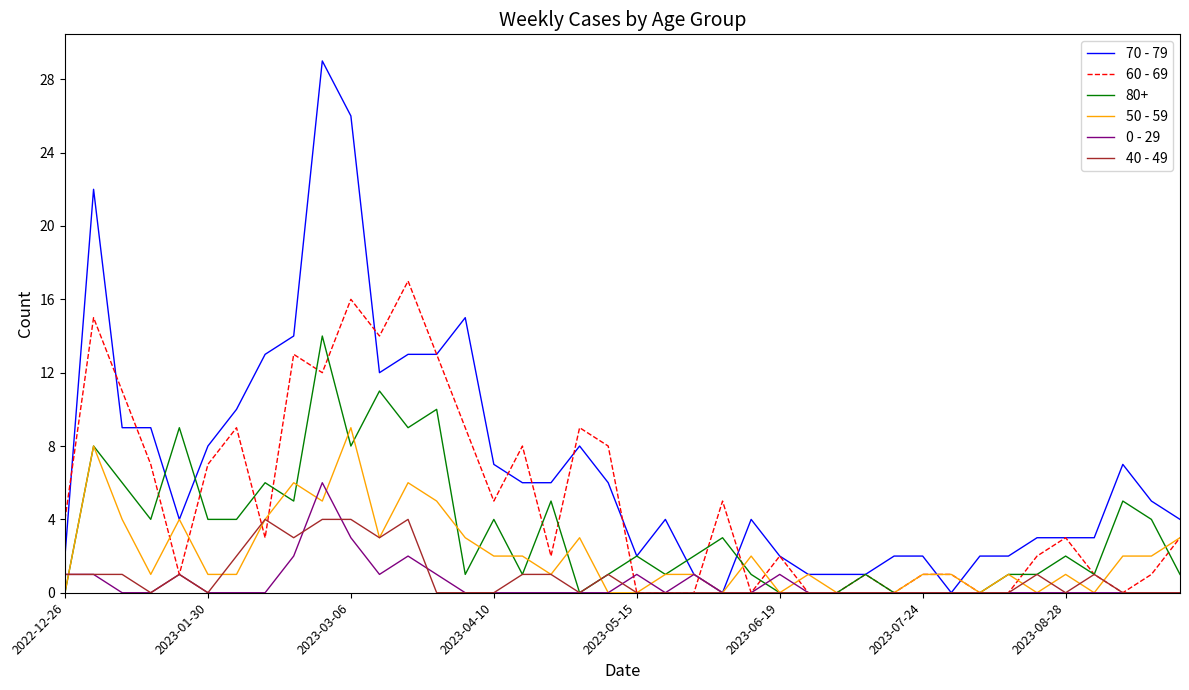

Which series has the largest range (max minus min)?

70 - 79